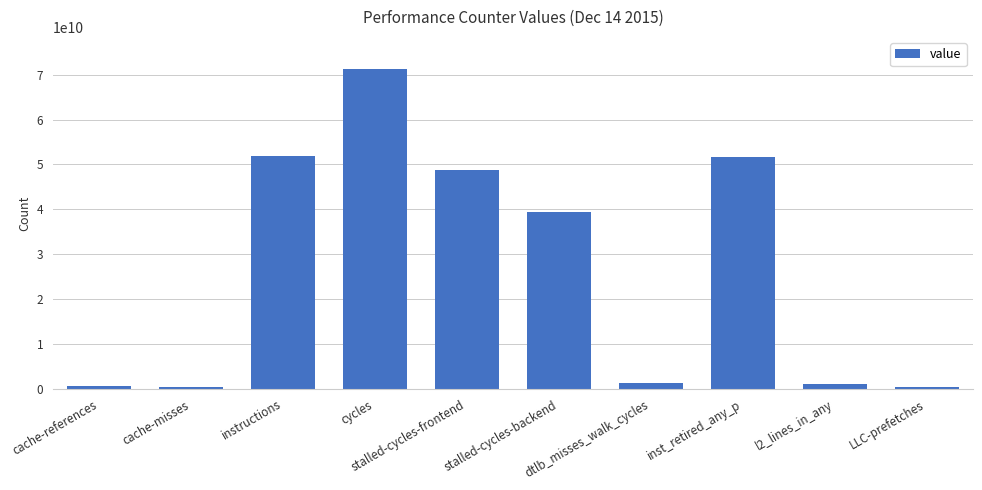

What is the smallest value displayed?

338073684